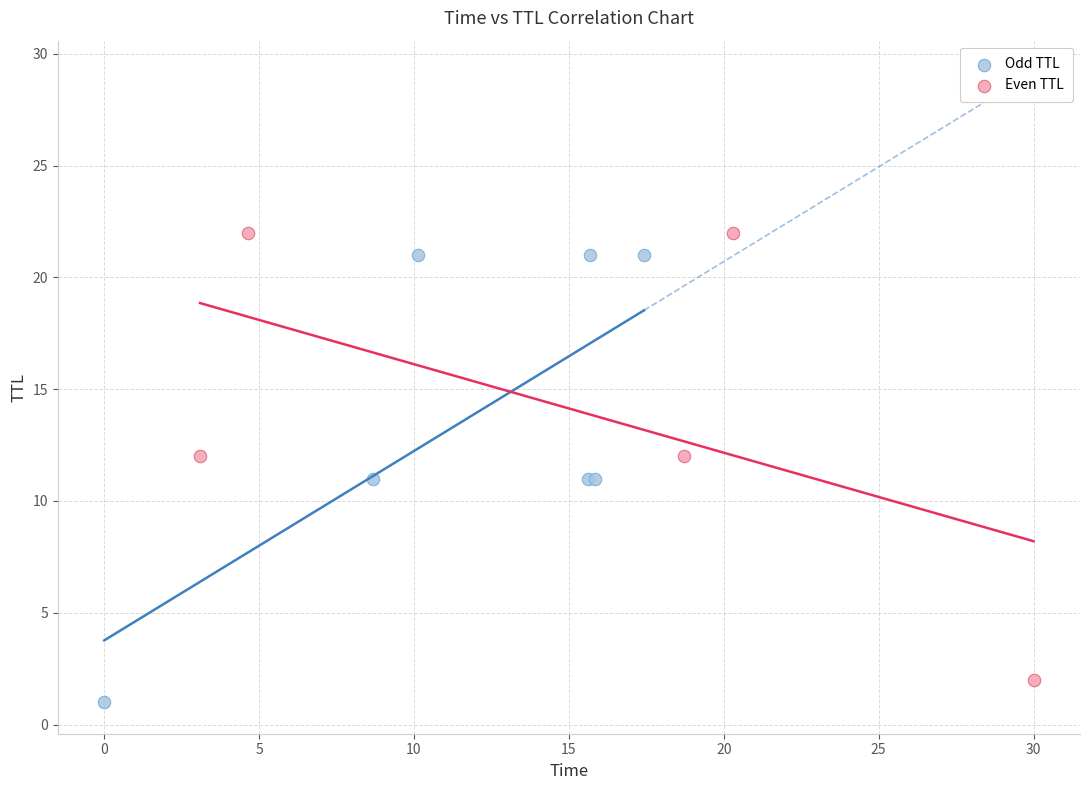

What are all the series names shown in the legend?

Odd TTL, Even TTL